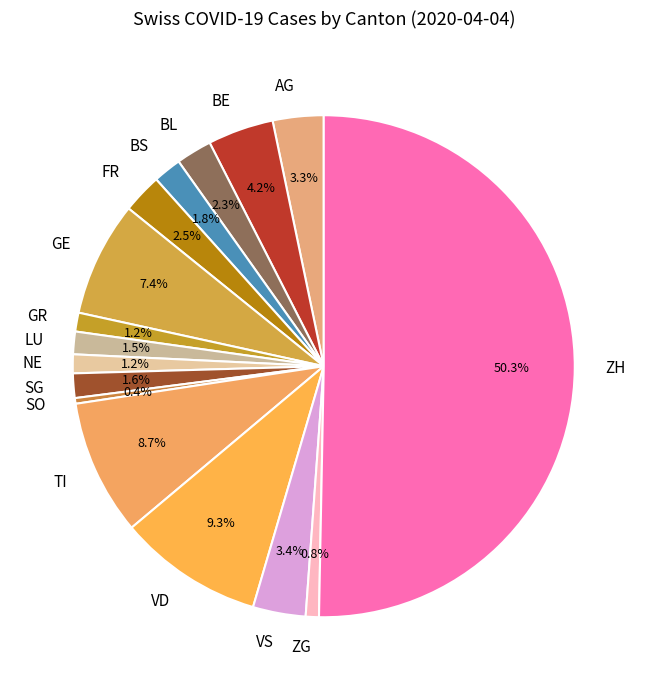

True or false: AG accounts for 3% of the total.

True